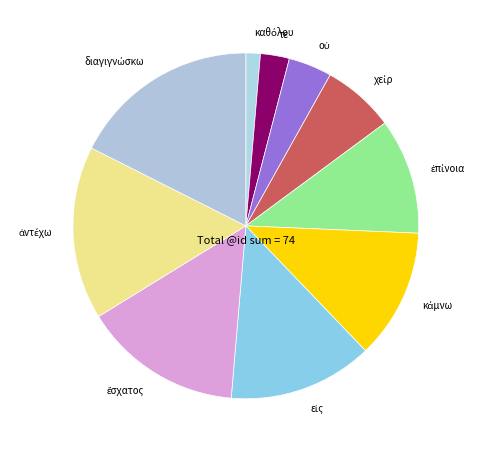

Count the number of slices in the pie.

10